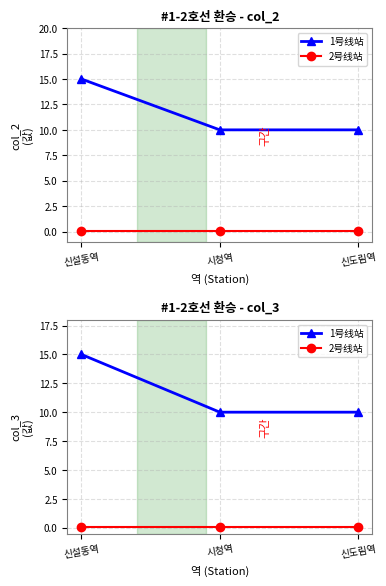

The value of 1号线站 at 시청역 is 5.7. True or false?

False